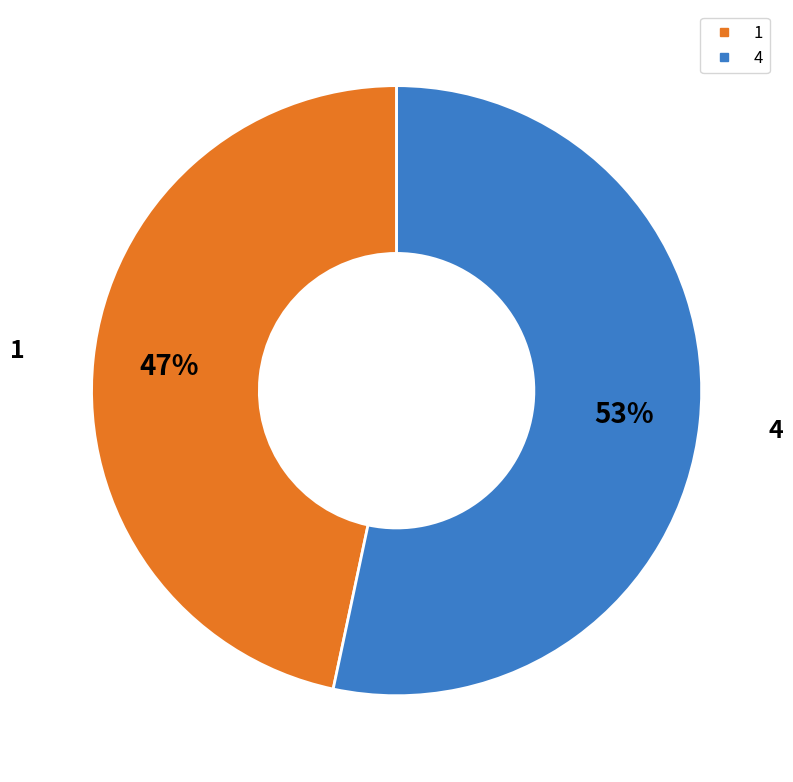

To the nearest percent, what percentage of the pie is 1?

47%